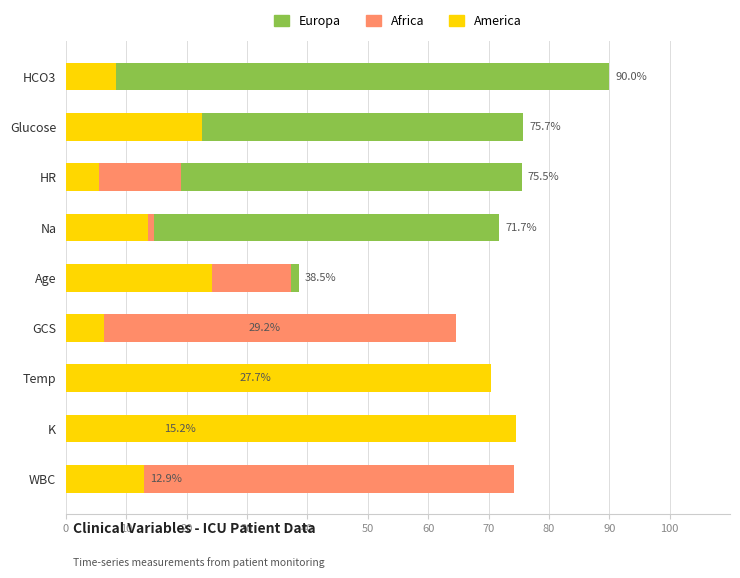

What are all the series names shown in the legend?

Europa, Africa, America